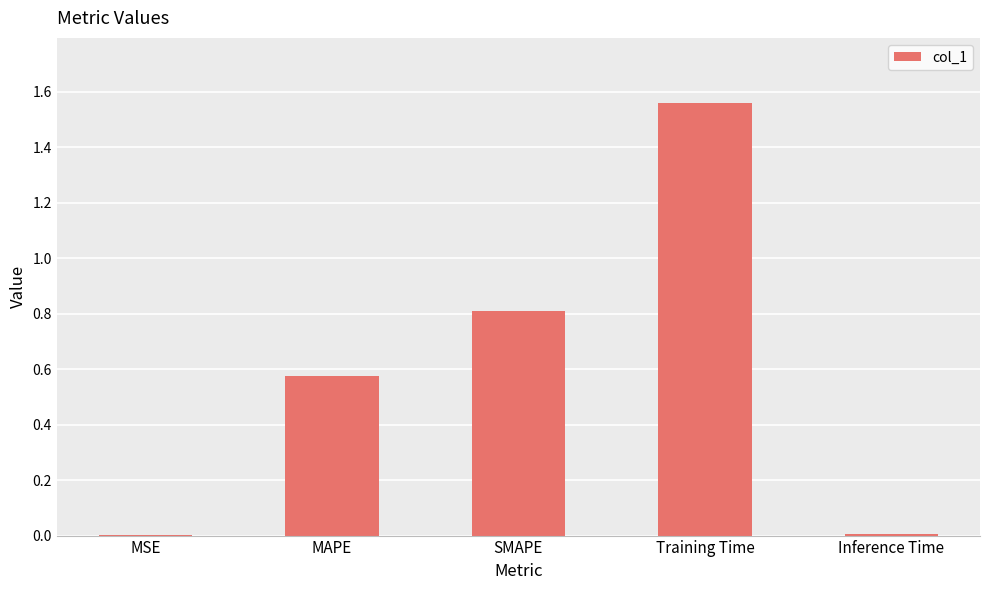

At which category does the chart reach its peak across all series?

Training Time